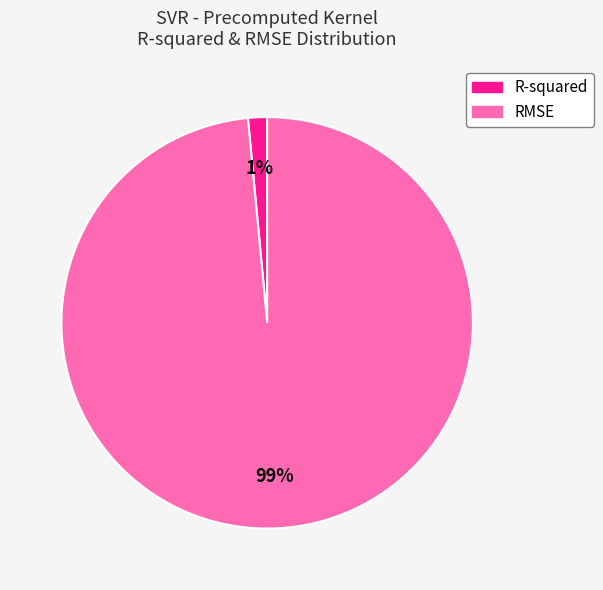

How many segments does this pie chart have?

2